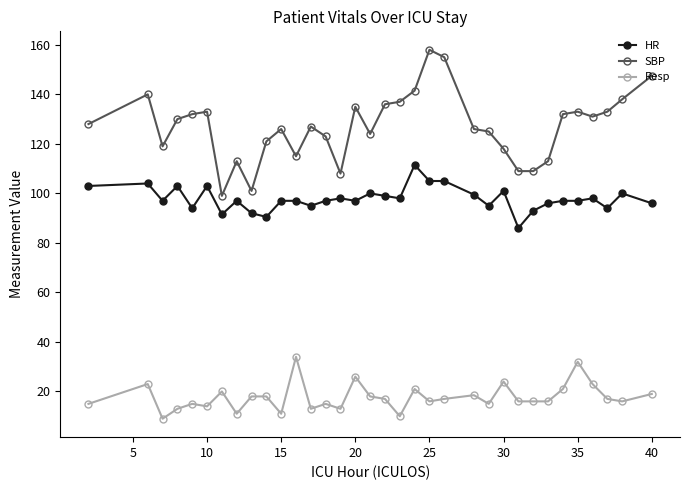

Which series has the largest total across all categories?

SBP